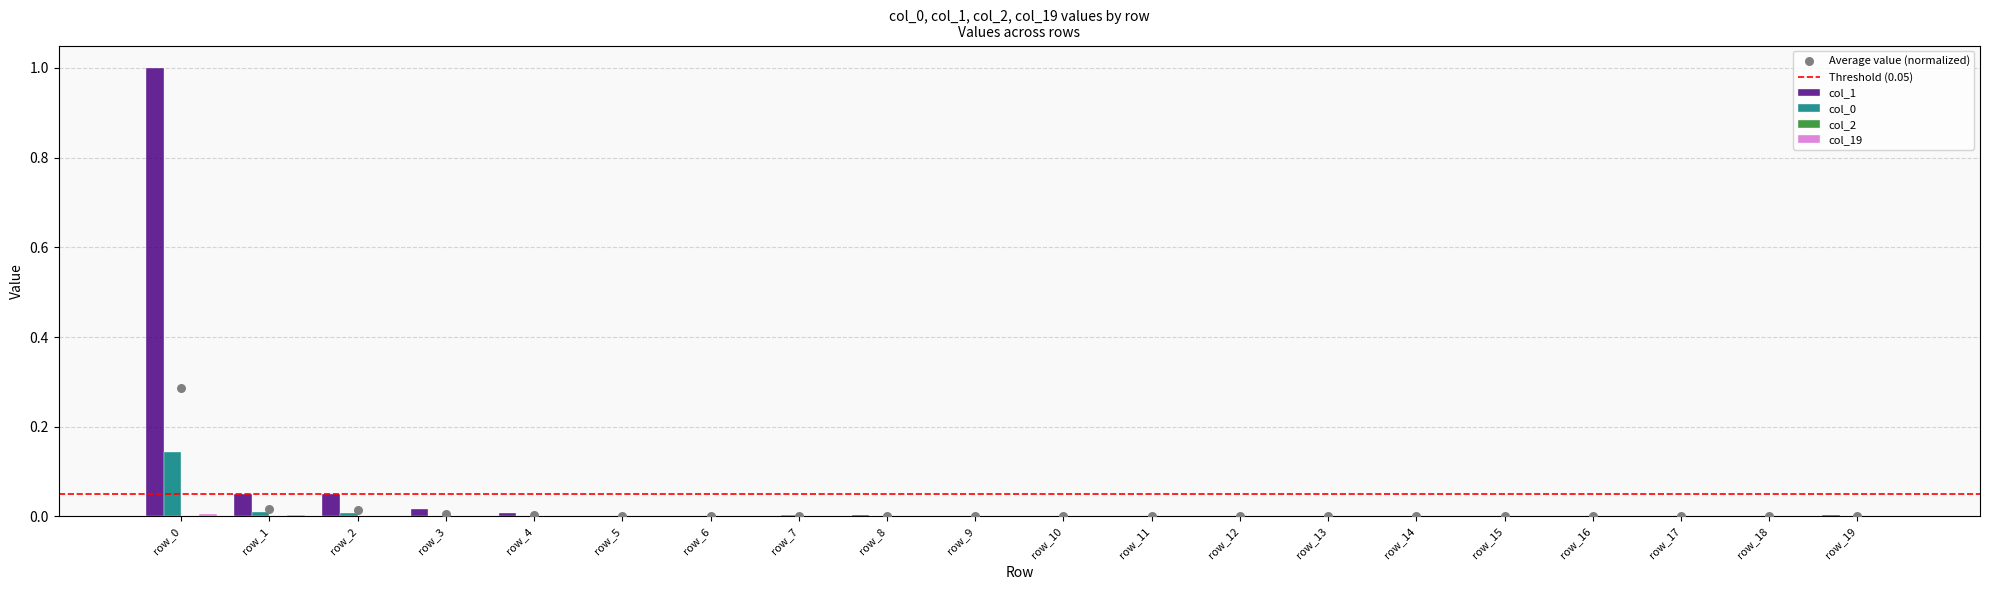

At how many categories does at least one series exceed 0?

16